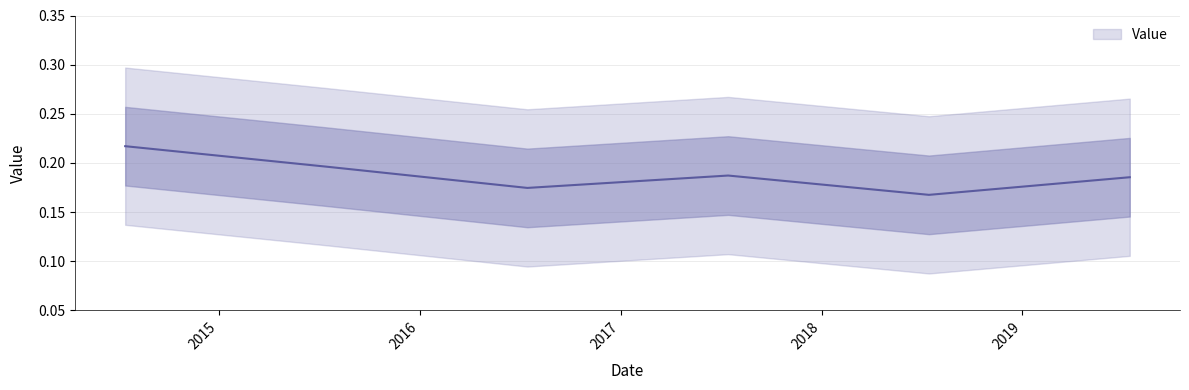

Does the chart have visible grid lines?

Yes